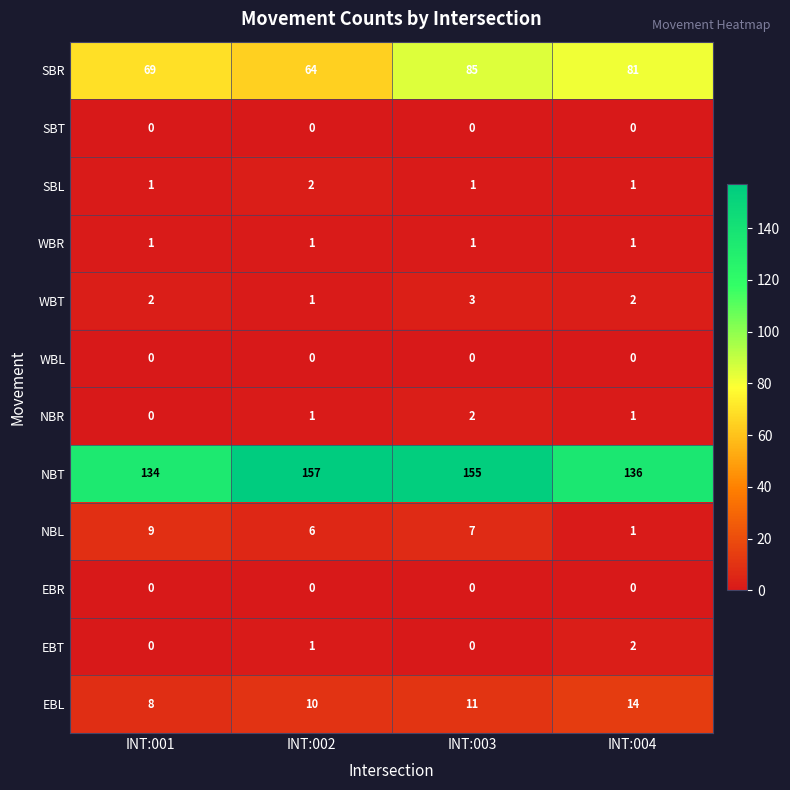

What is the sum of all SBL values?

5